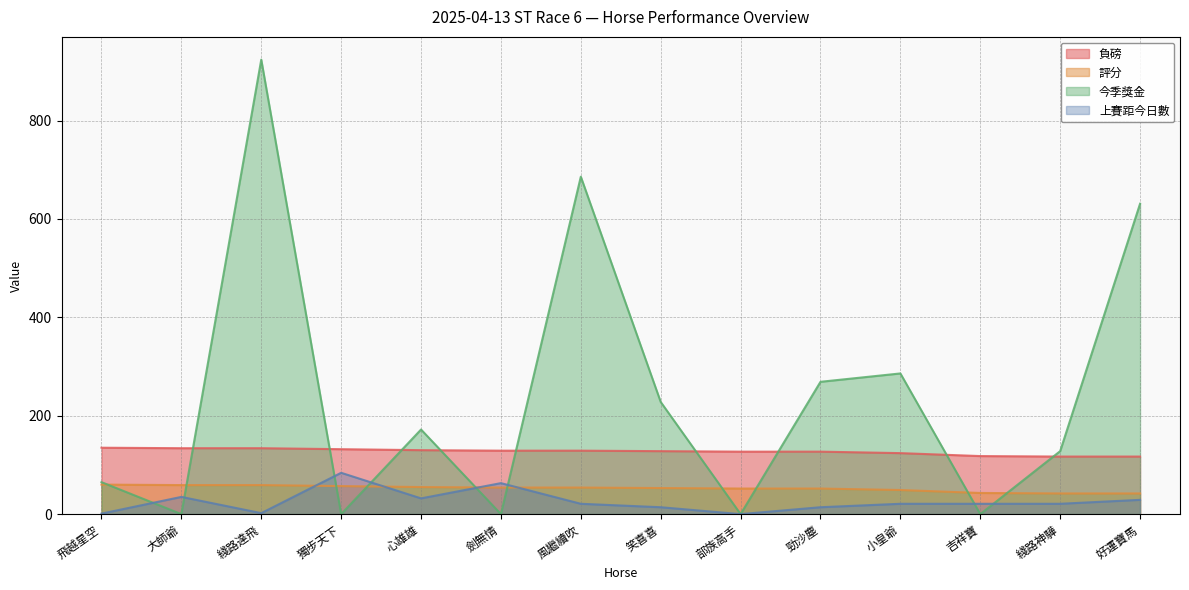

After their last crossing, which series has the higher values: 今季獎金 or 上賽距今日數?

今季獎金